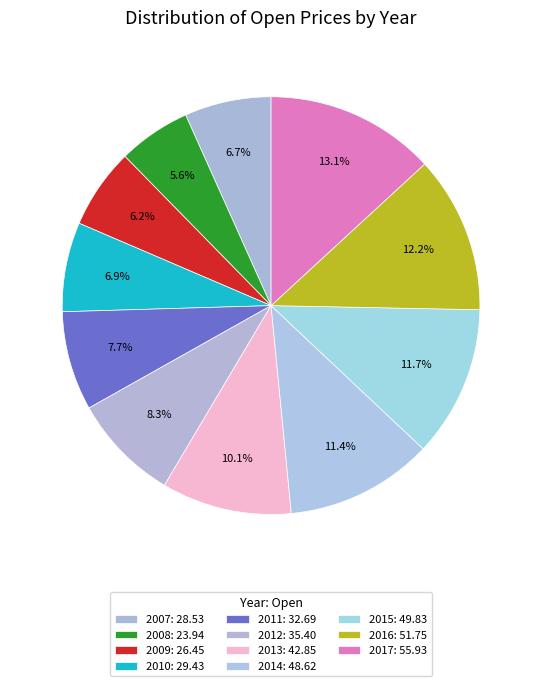

What is the smallest slice in the pie chart?

2008